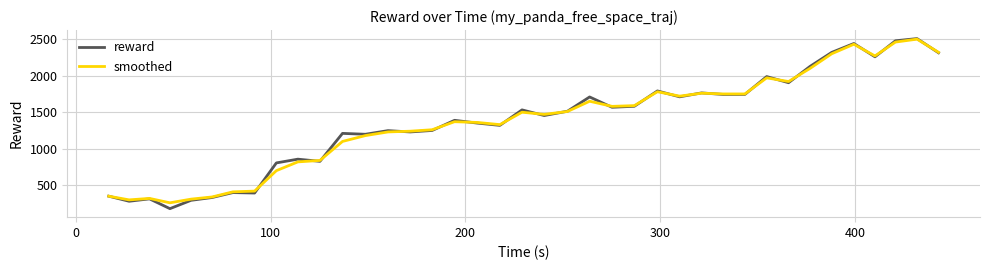

What is the highest value of the smoothed series?

2500.0